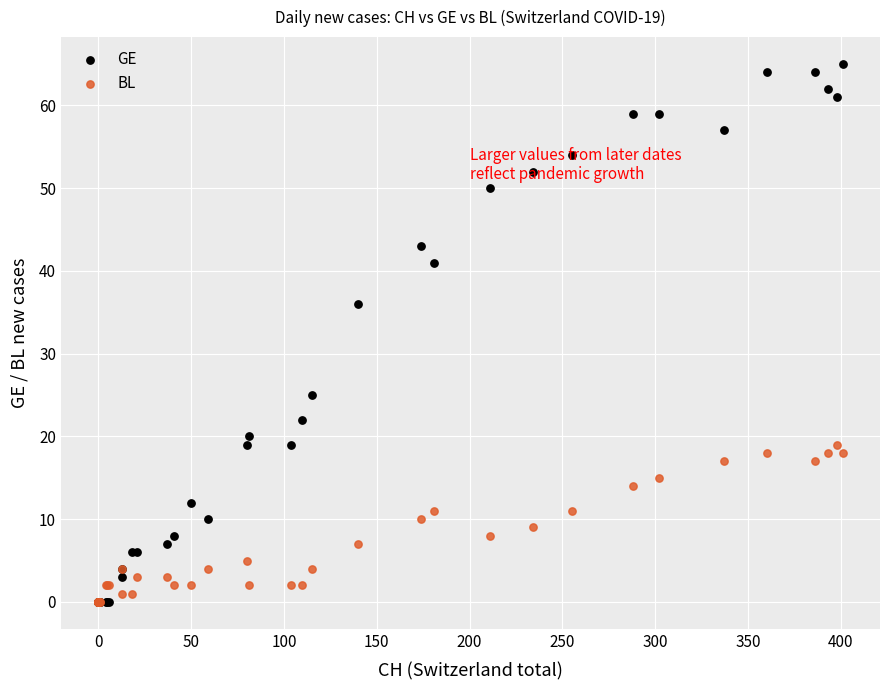

Which series contains the highest Y value?

GE